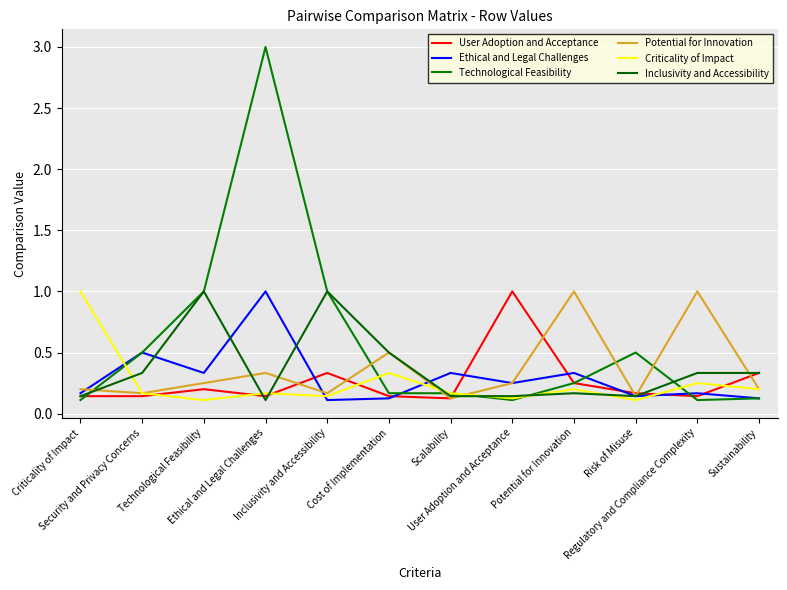

How many interior local valleys does the Potential for Innovation series have?

4